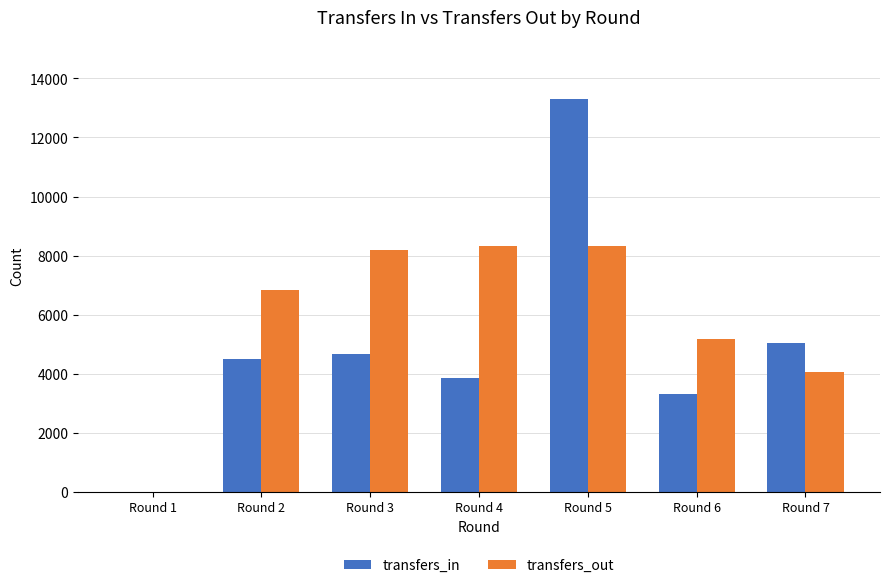

What is the difference between the transfers_in values at Round 6 and Round 4?

537